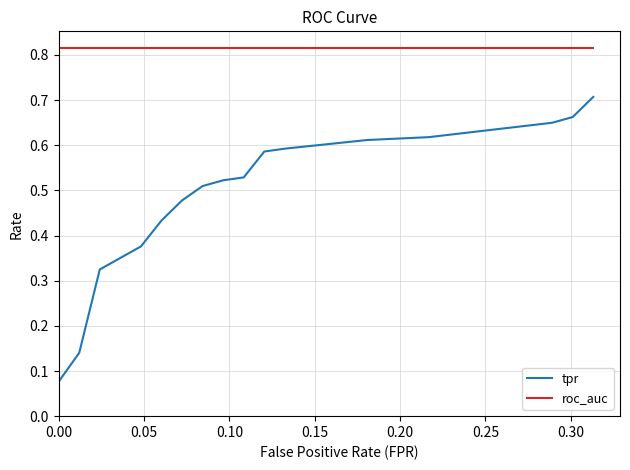

True or false: tpr and roc_auc intersect in this chart.

False